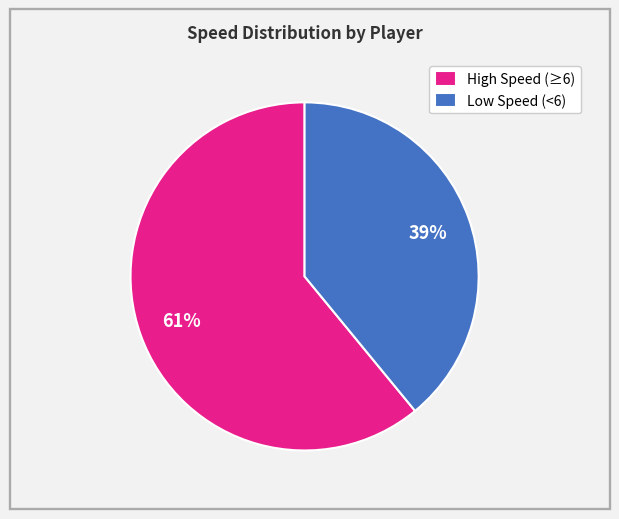

To the nearest percent, what is the average slice percentage?

50%